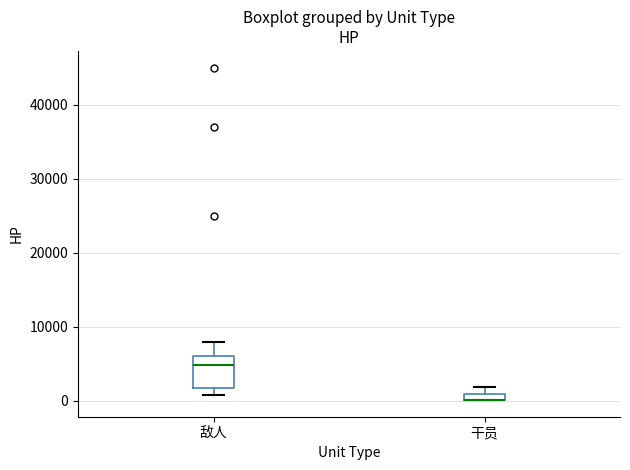

Comparing the boxes themselves (not the whiskers), which one is the tallest?

敌人